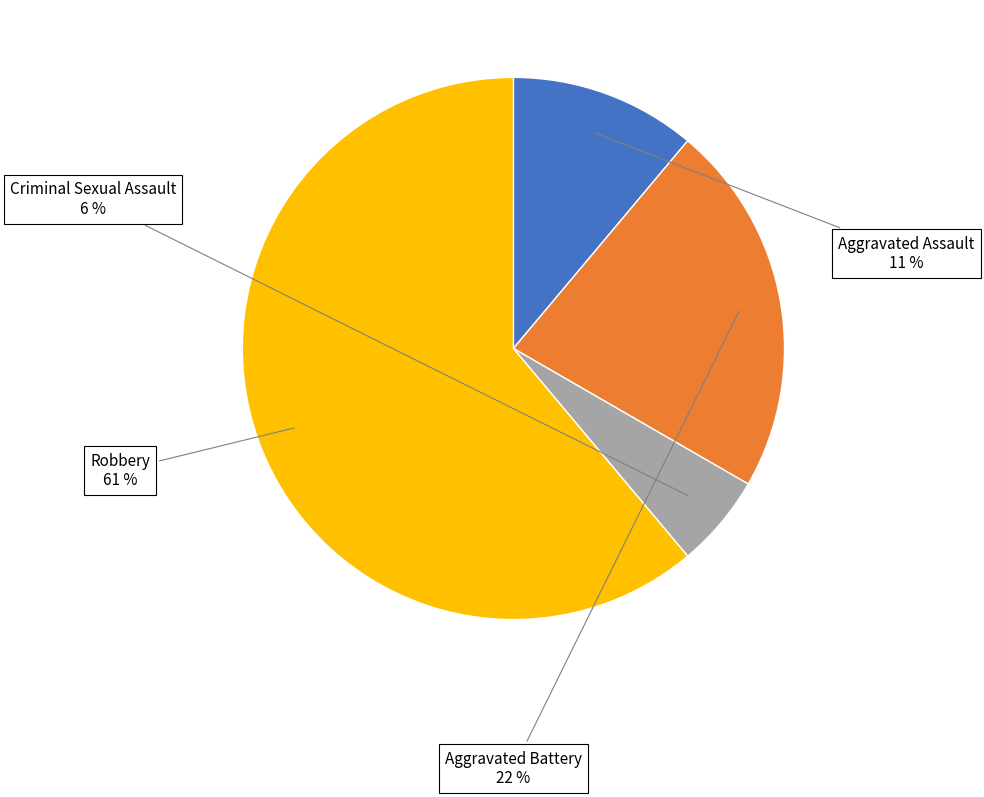

To the nearest percent, what percentage of the pie is Criminal Sexual Assault?

6%